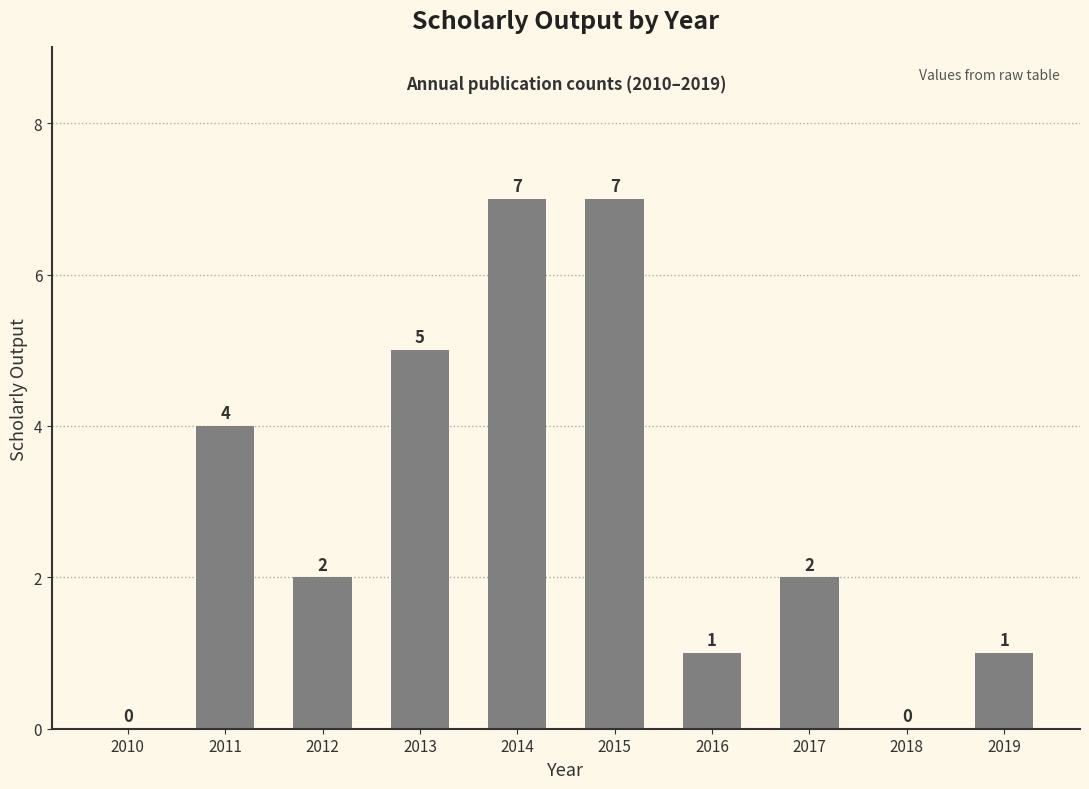

Where does the data first go above 2?

2011